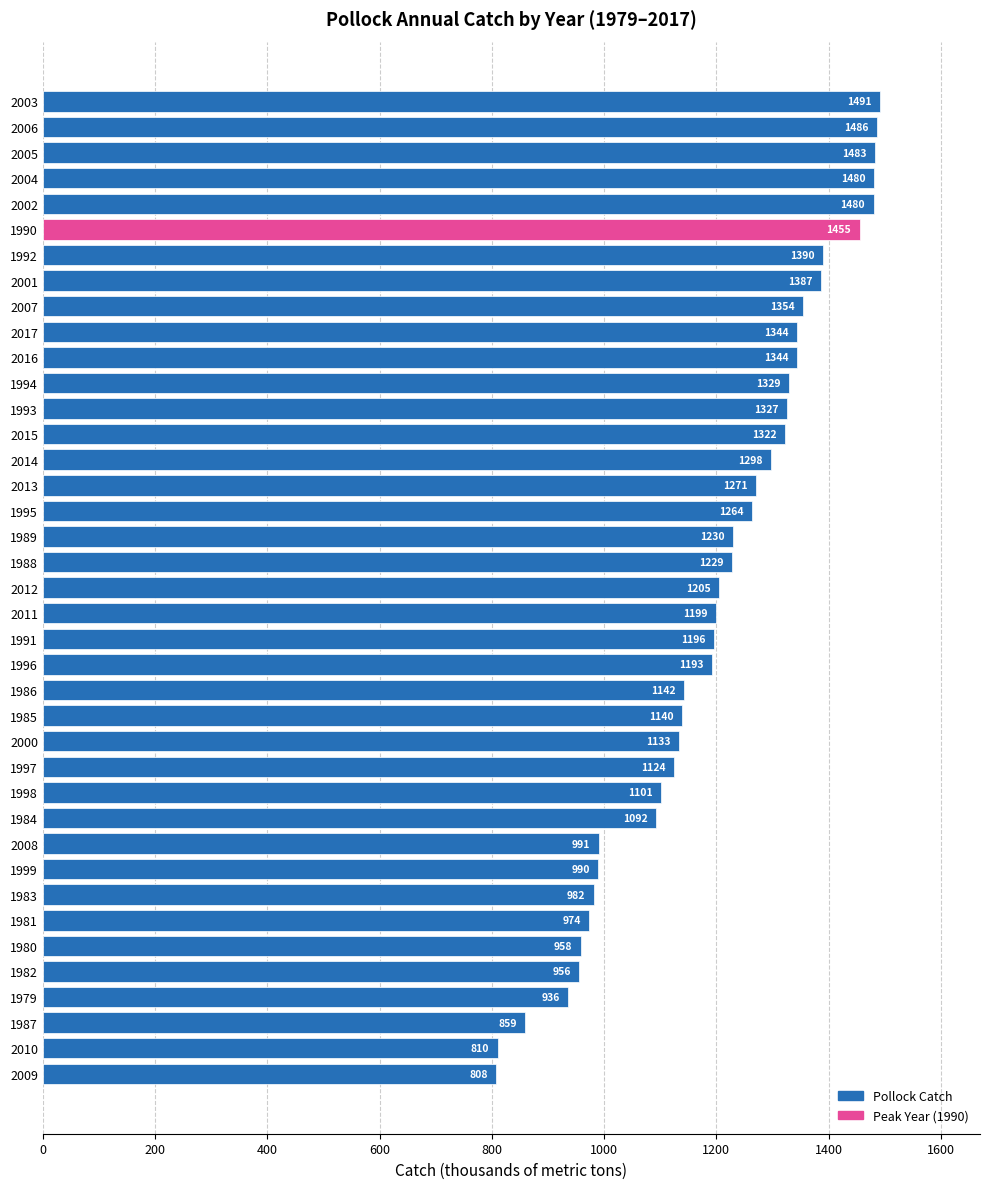

At which label is the value closest to 1149?

1986